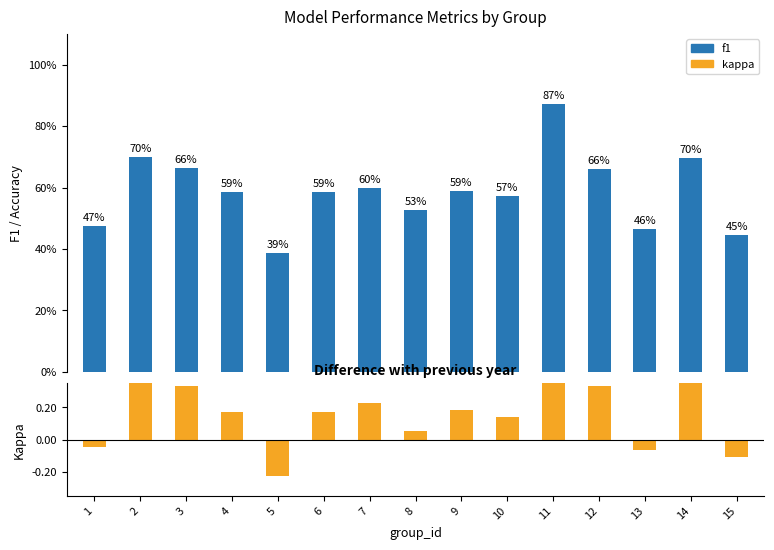

What is the spread (max minus min) of values at 12?

0.3